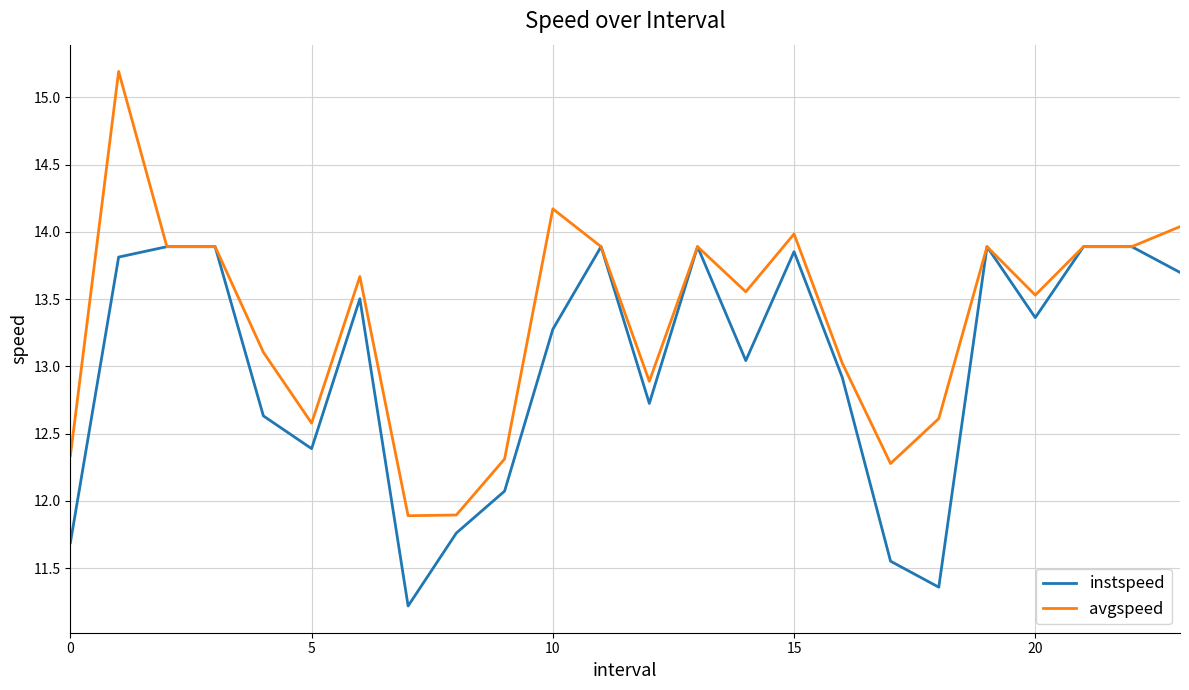

Which series has the widest spread of values?

avgspeed